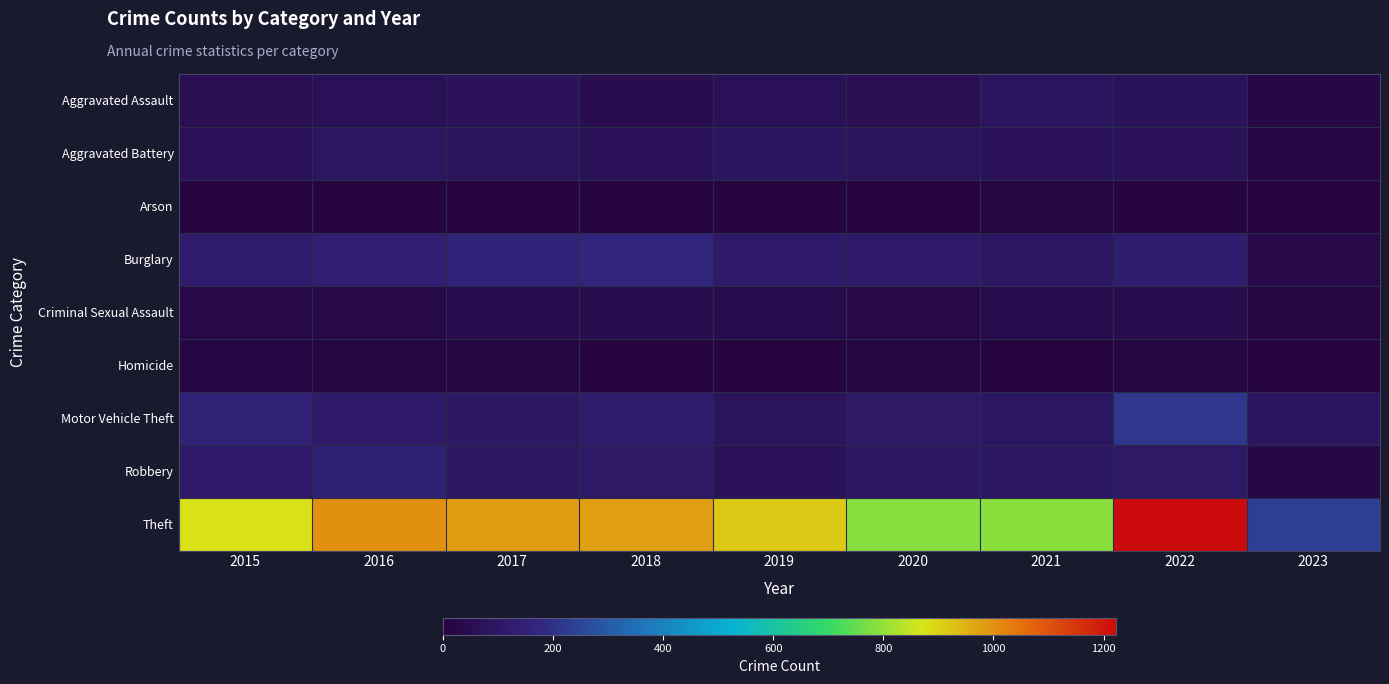

Which series has the widest spread of values?

Theft